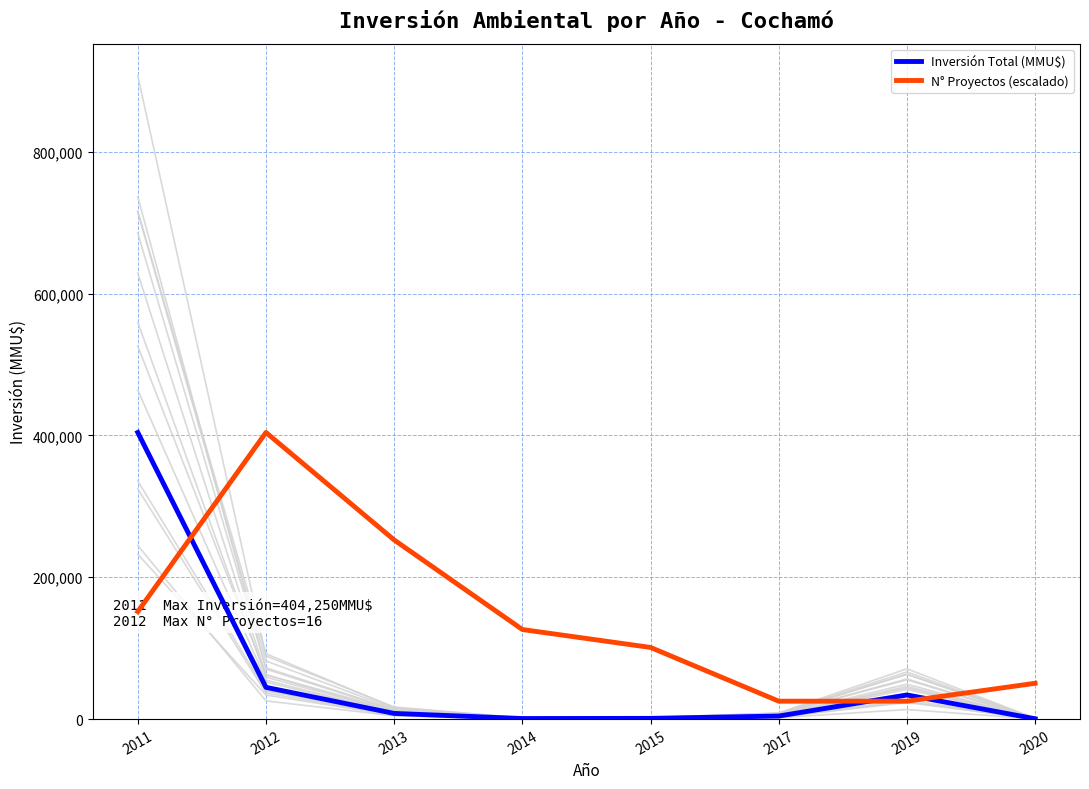

Which series ends up on top after the final intersection of N° Proyectos (escalado) and Inversión Total (MMU$)?

N° Proyectos (escalado)